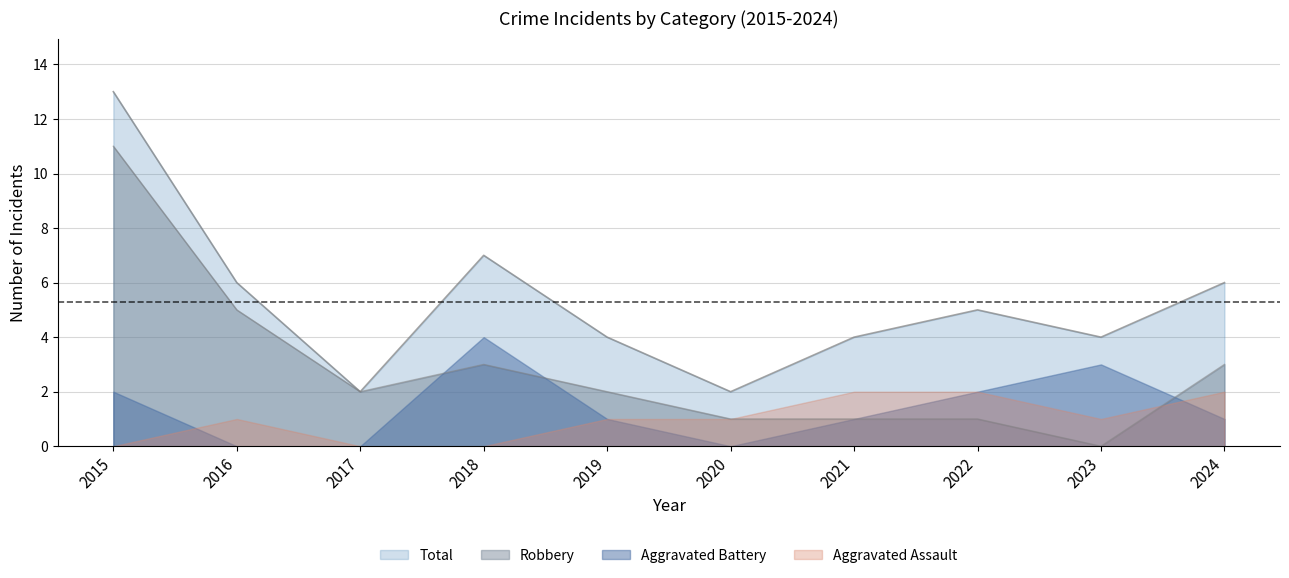

In Total, how many points are lower than both neighbors (excluding endpoints)?

3